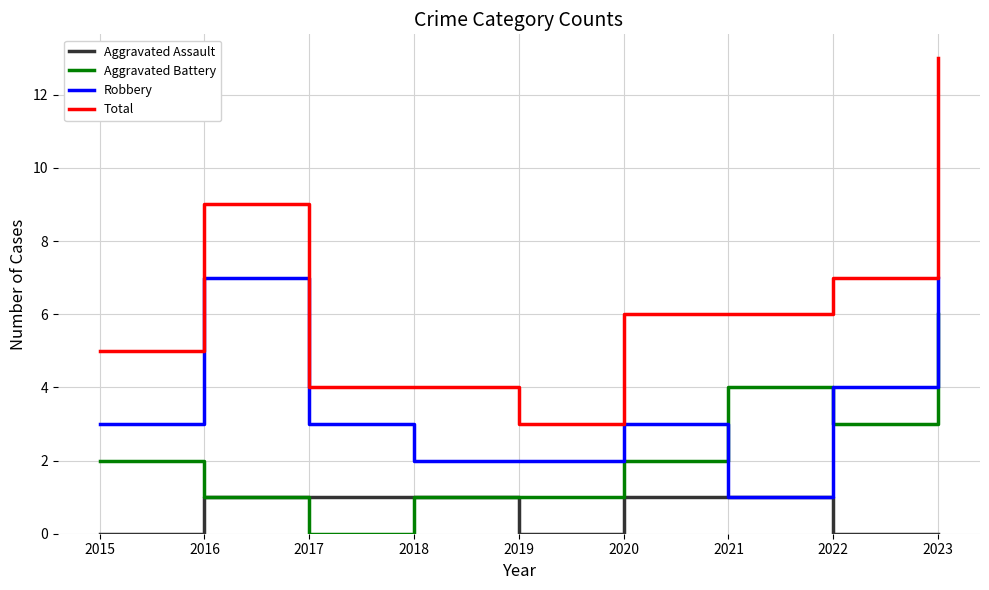

True or false: Aggravated Battery has a value of 0 at 2019.

False